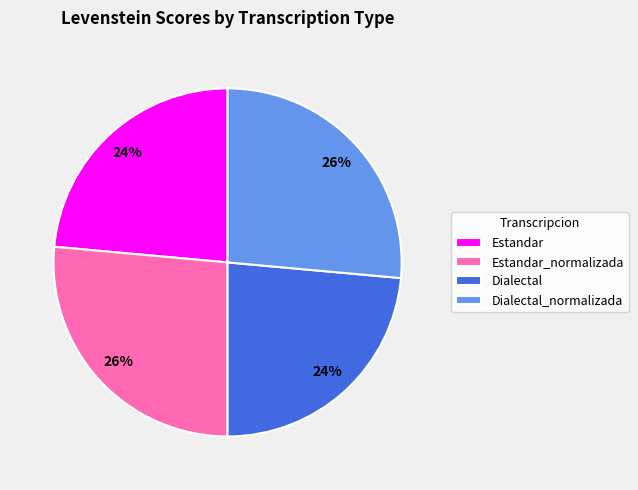

Which has a higher value, Estandar or Dialectal_normalizada?

Dialectal_normalizada